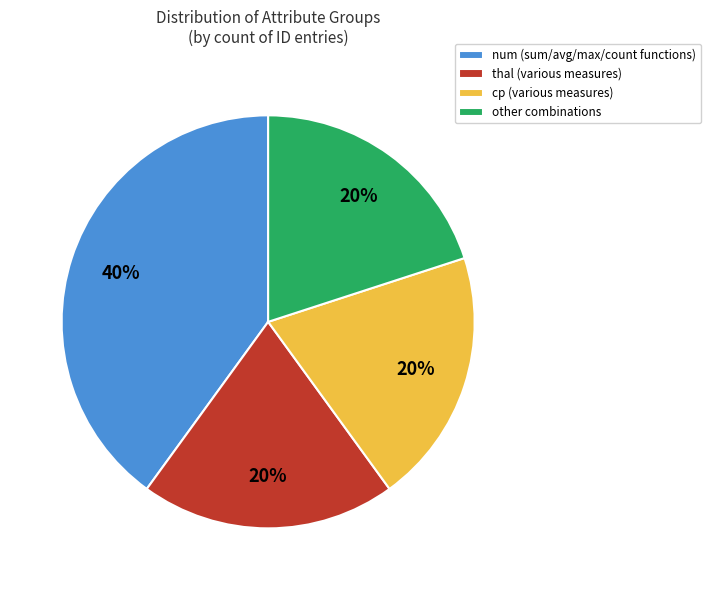

The cp (various measures) slice represents 34% of the pie. True or false?

False